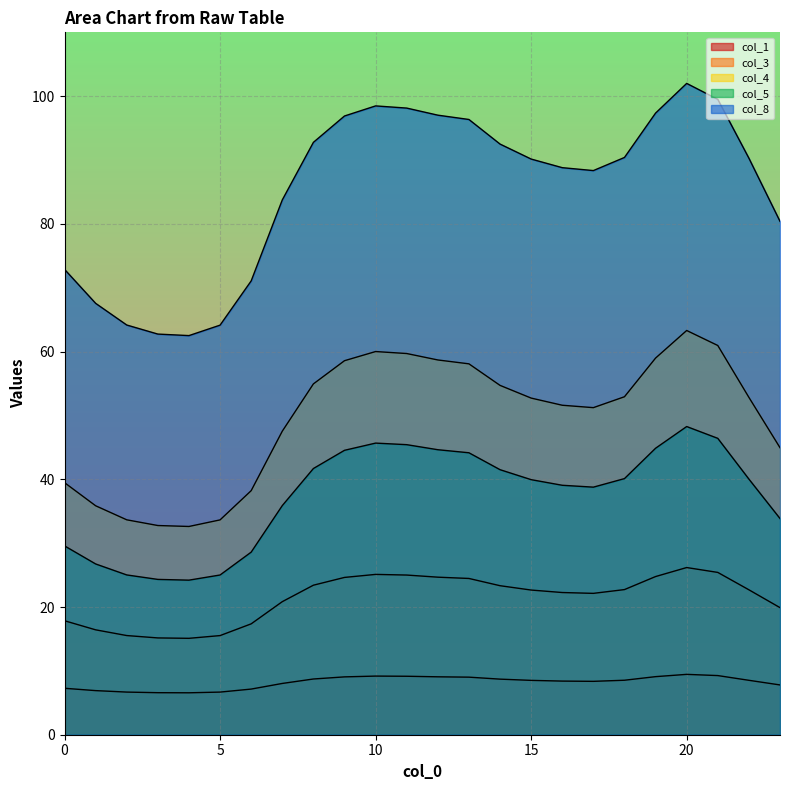

Which series has the largest total across all categories?

col_8